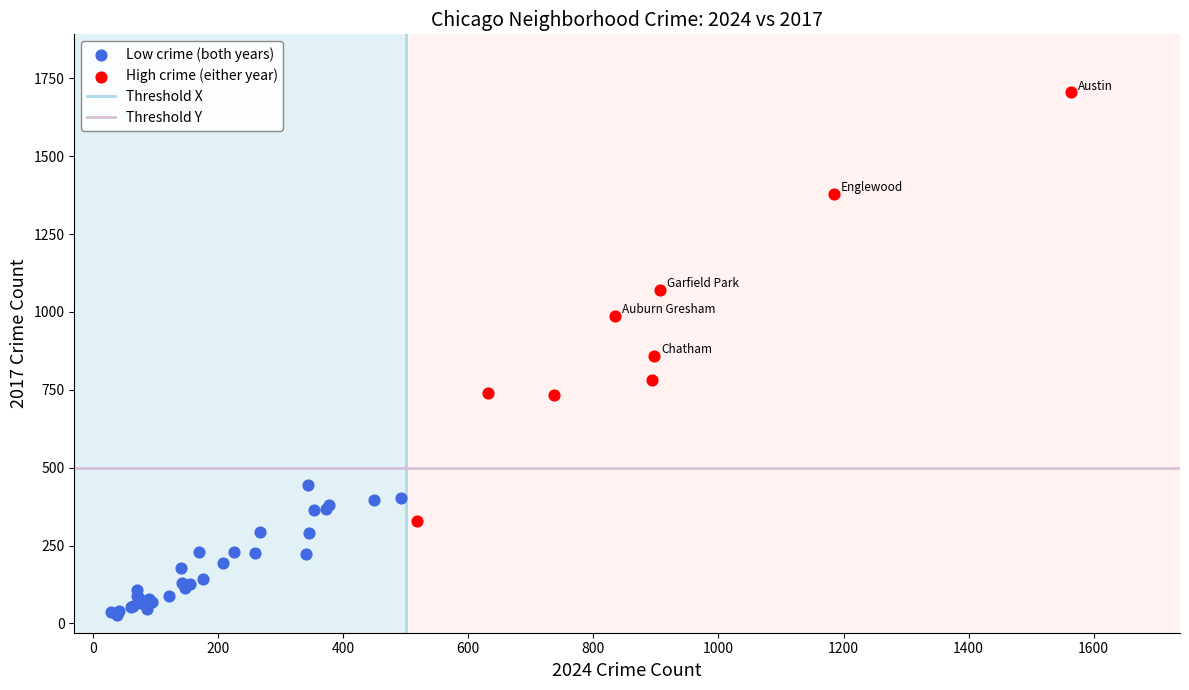

Which series has the widest spread of Y values?

High crime (either year)